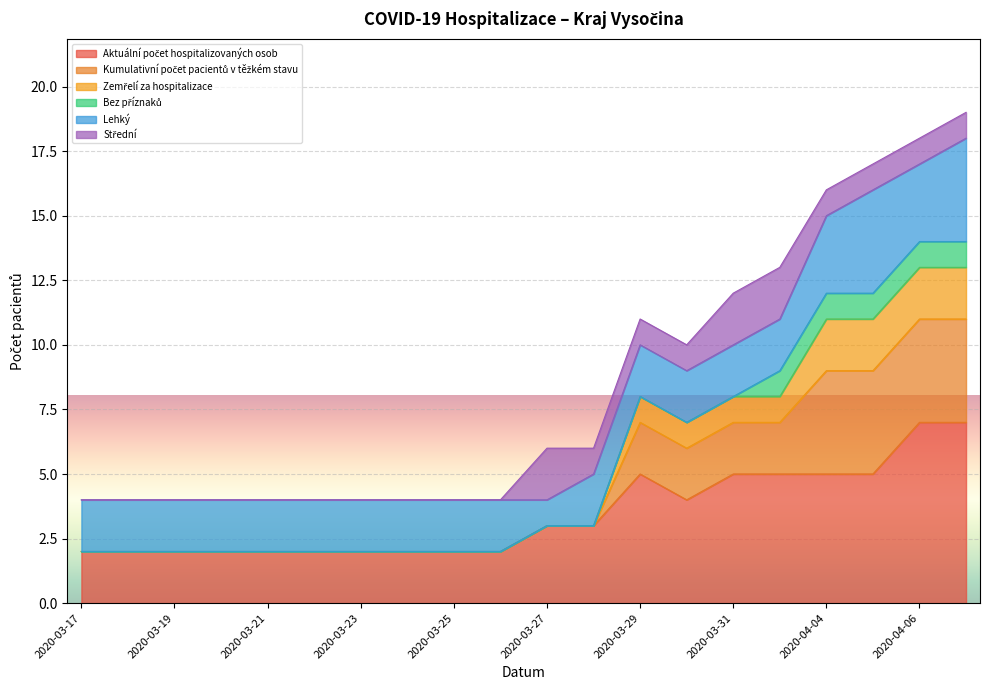

True or false: Kumulativní počet pacientů v těžkém stavu and Aktuální počet hospitalizovaných osob cross at least once.

False